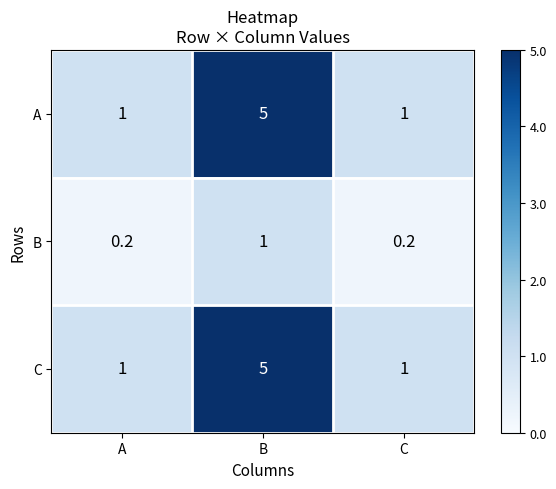

The value of B at B is 1.7. True or false?

False